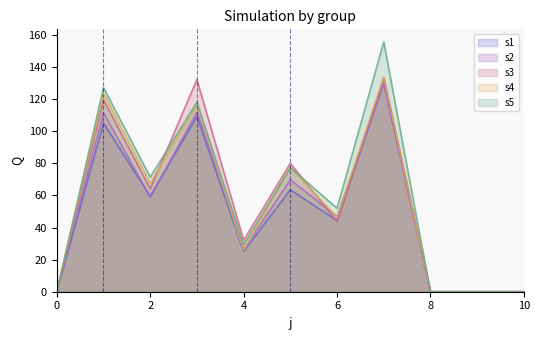

How many lines are shown in the chart?

5